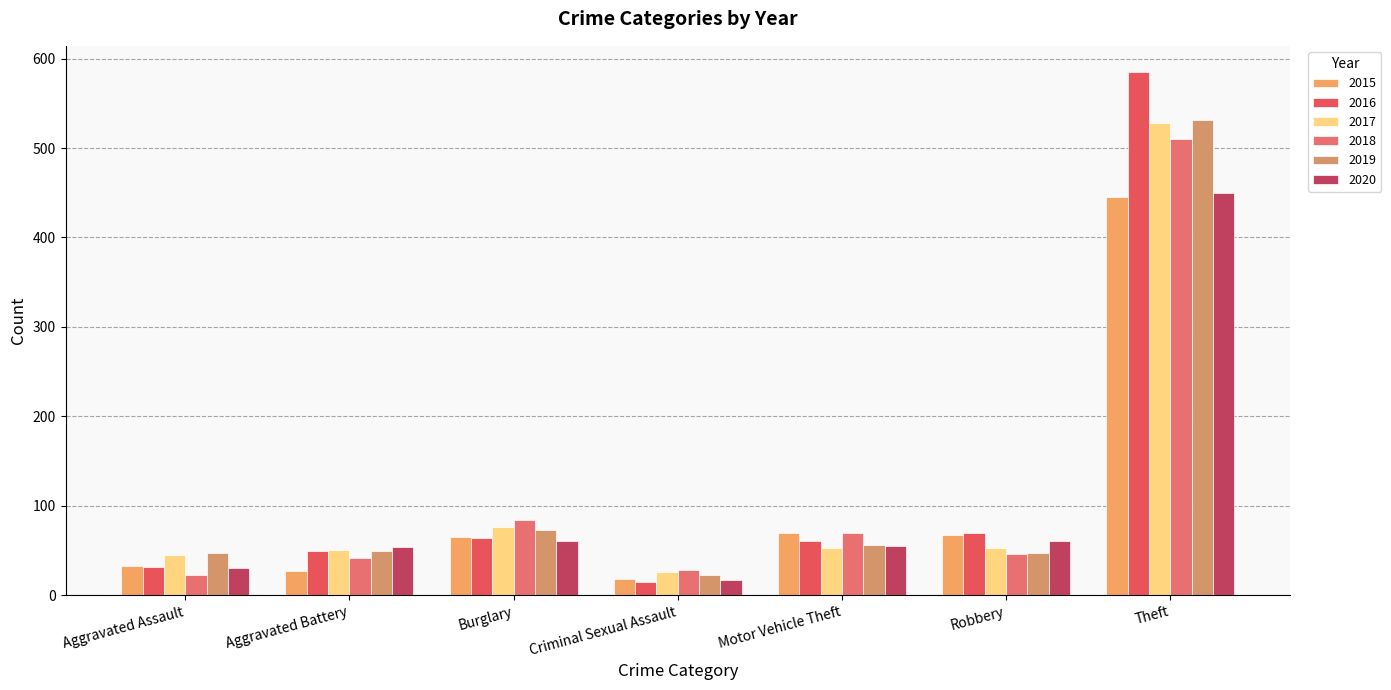

Which series has the widest spread of values?

2016